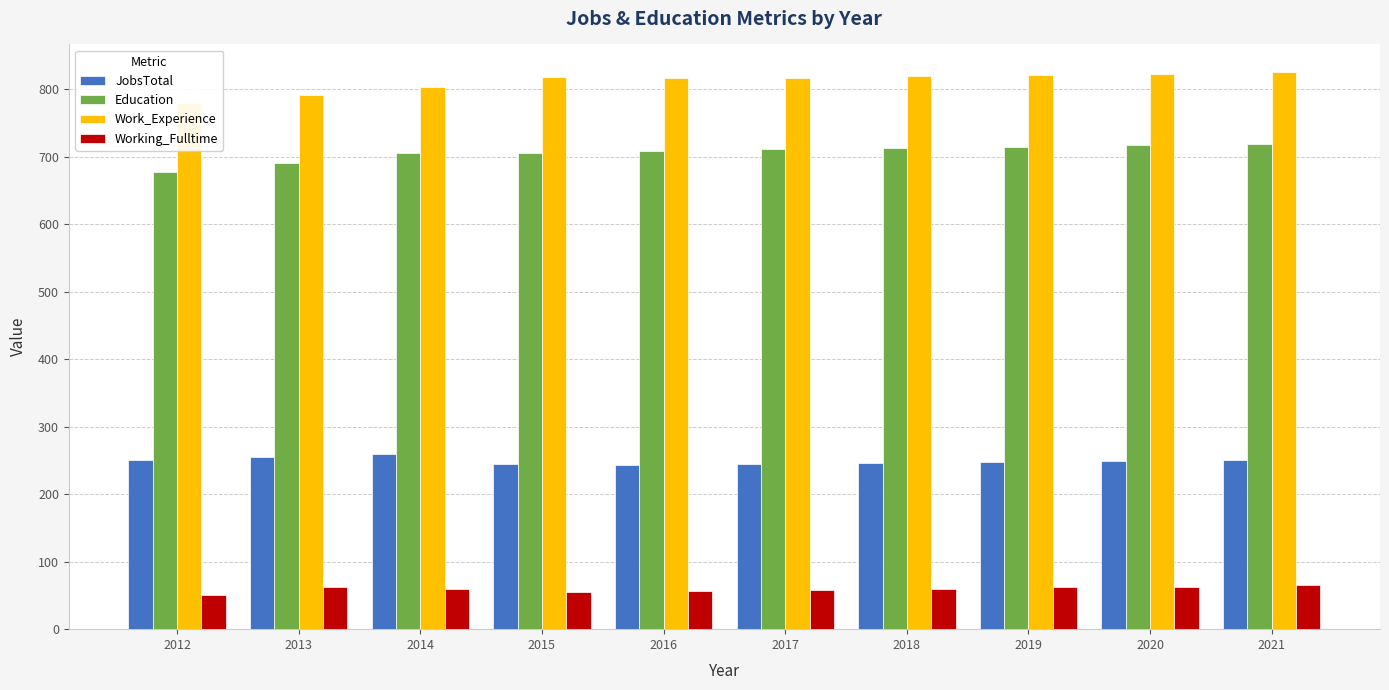

Rank the series by their maximum value, from lowest to highest.

Working_Fulltime, JobsTotal, Education, Work_Experience